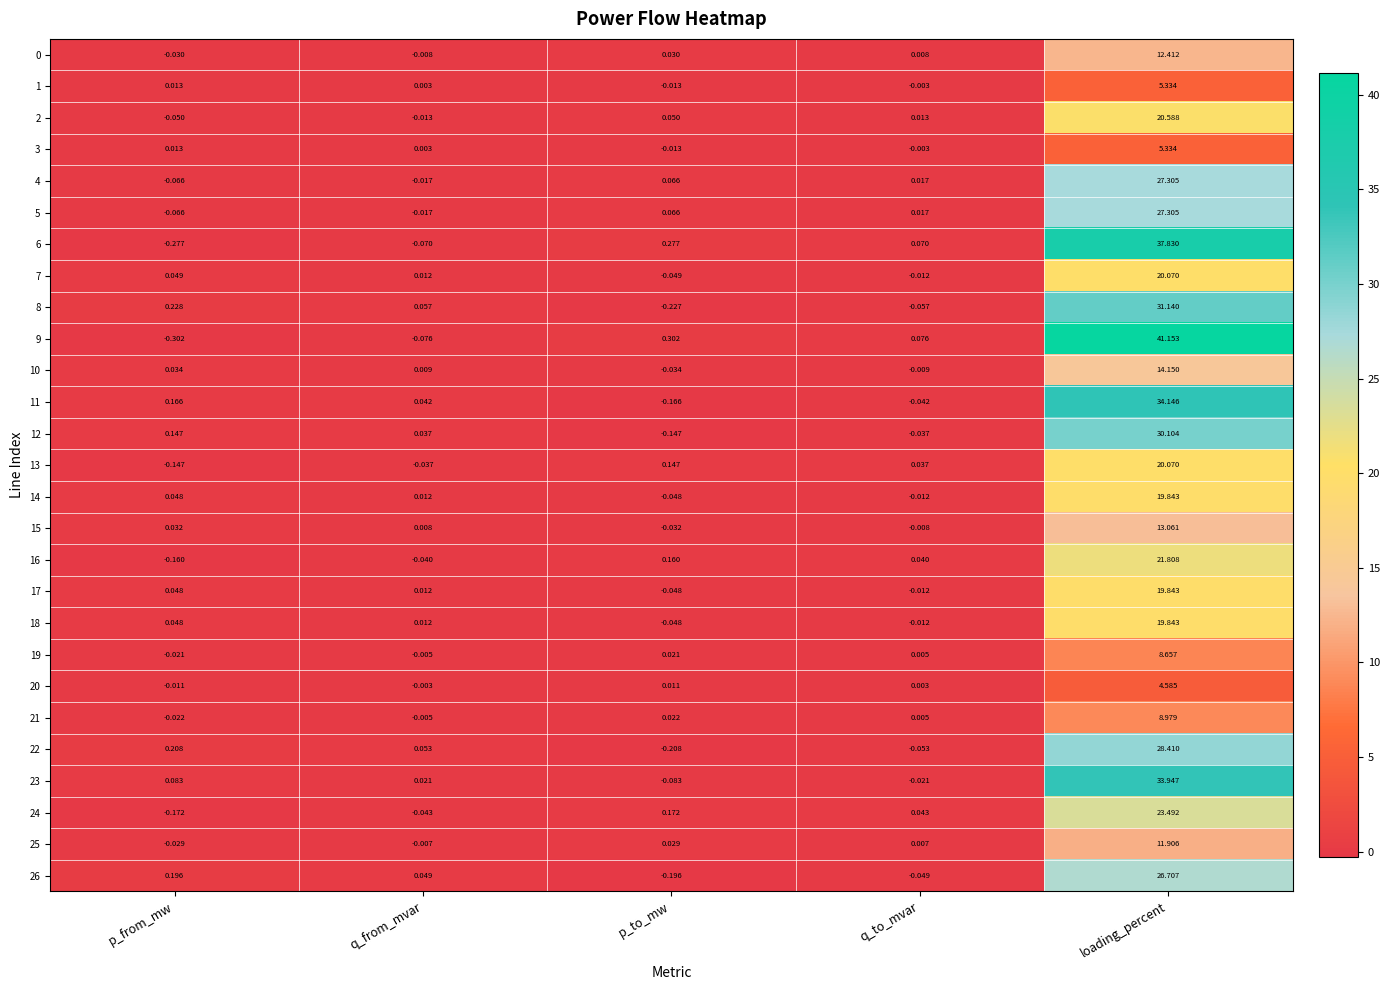

List the labels in order of 20 value, largest first.

loading_percent, p_to_mw, q_to_mvar, q_from_mvar, p_from_mw